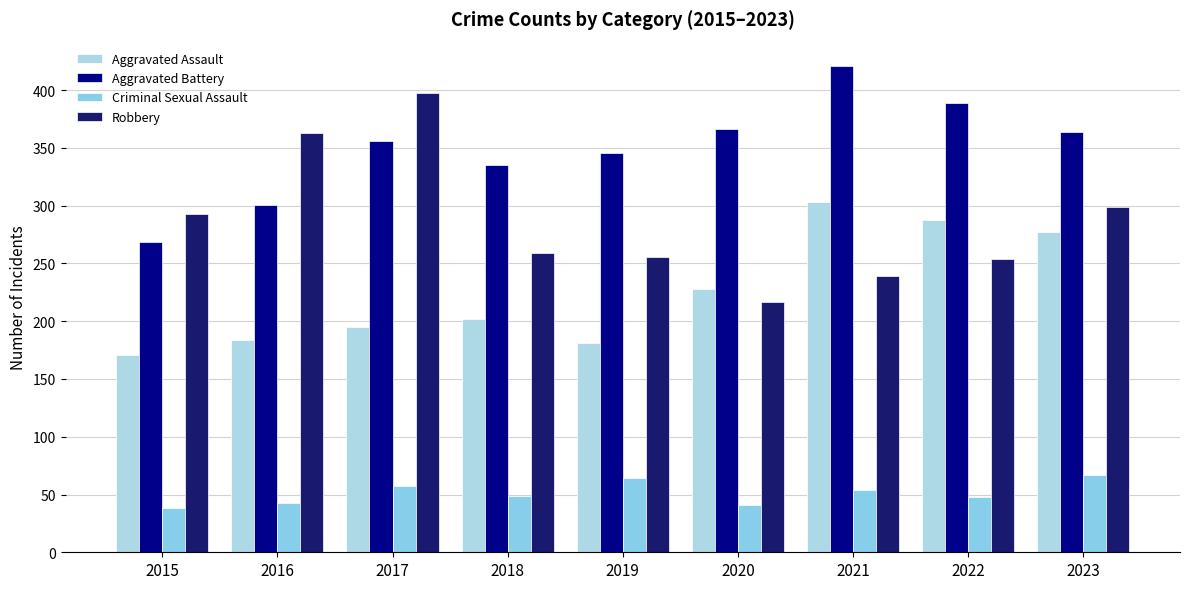

At 2019, list the series in order from largest to smallest.

Aggravated Battery, Robbery, Aggravated Assault, Criminal Sexual Assault